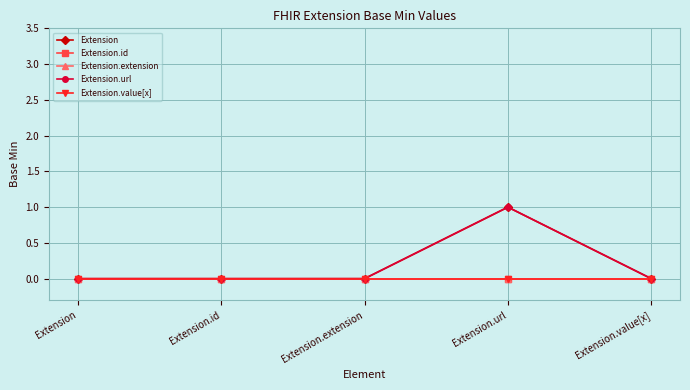

True or false: Extension.url and Extension.id cross at least once.

False